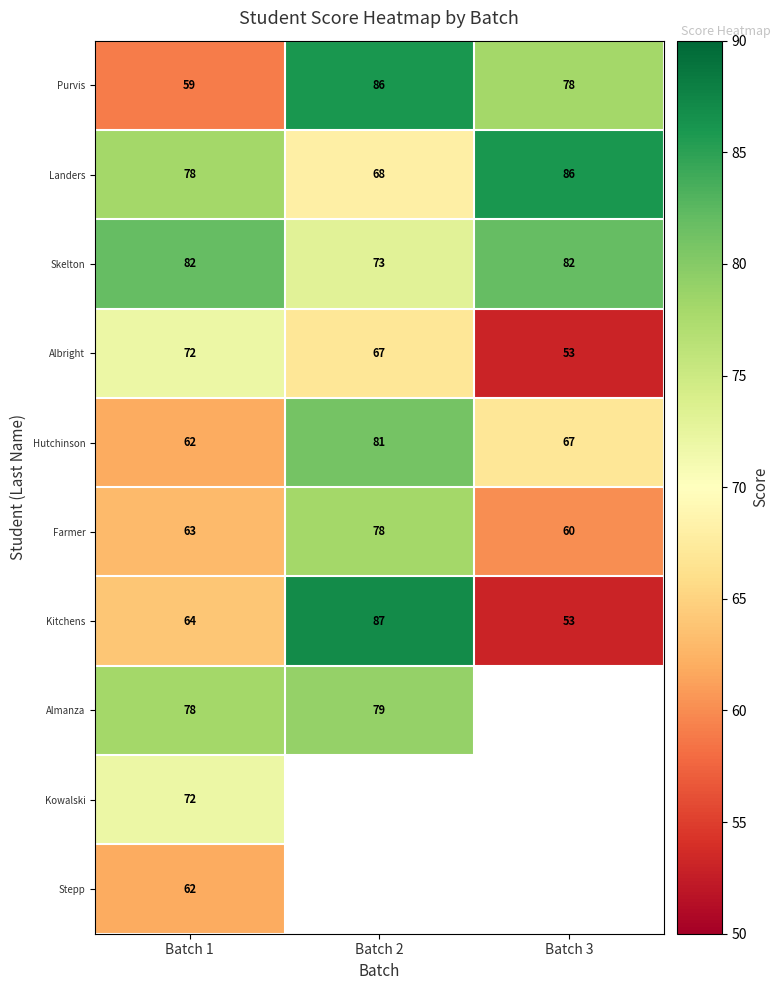

Rank the categories by Kitchens value from lowest to highest.

Batch 3, Batch 1, Batch 2